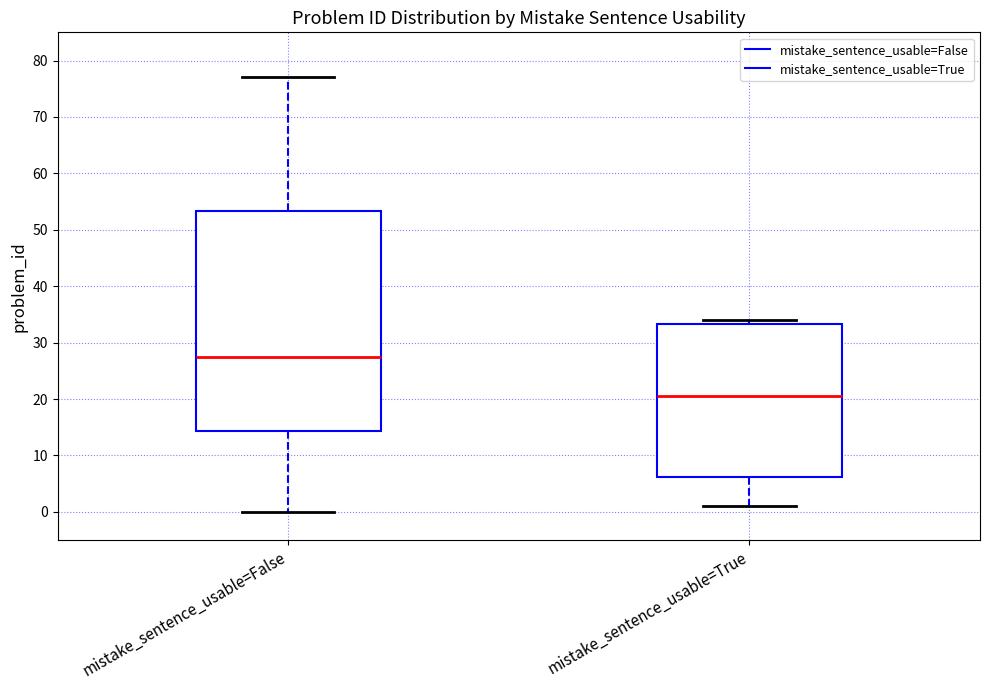

Comparing the boxes themselves (not the whiskers), which one is the tallest?

mistake_sentence_usable=False